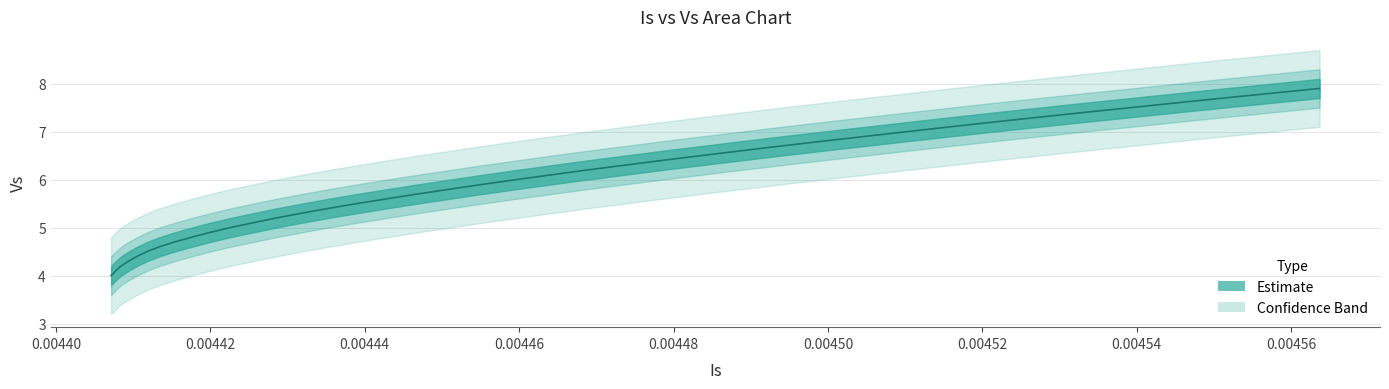

The value at 21 is 10.9. True or false?

False